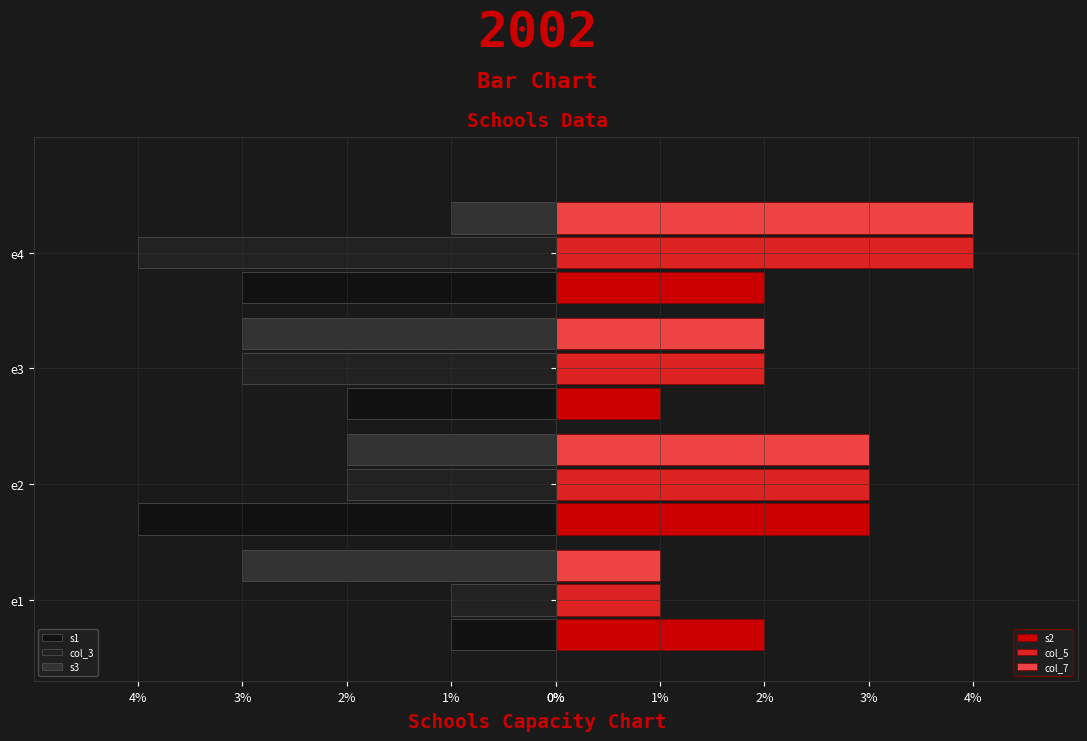

What is the greatest value displayed?

4